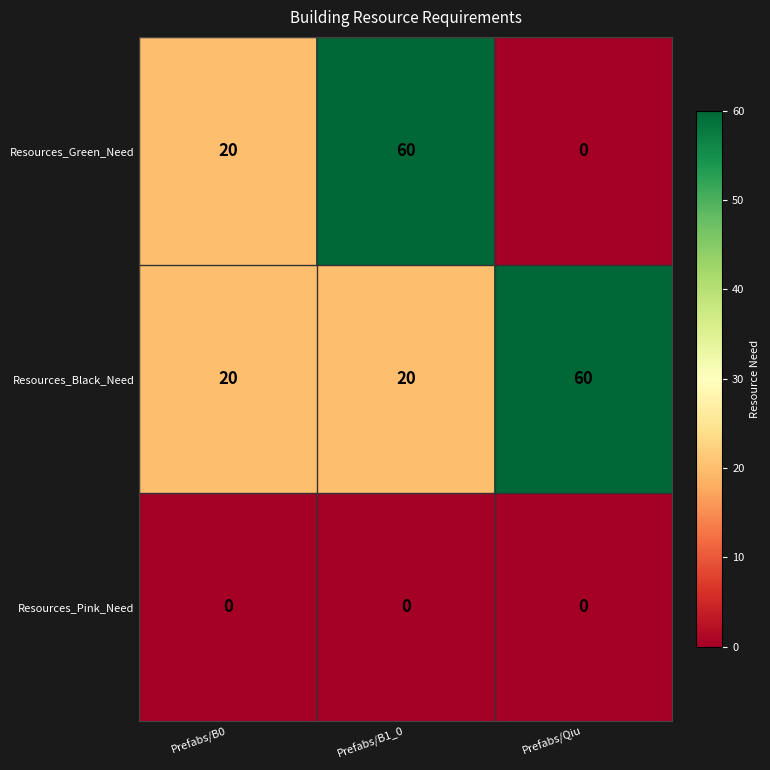

What is the total value across all series at Prefabs/Qiu?

60